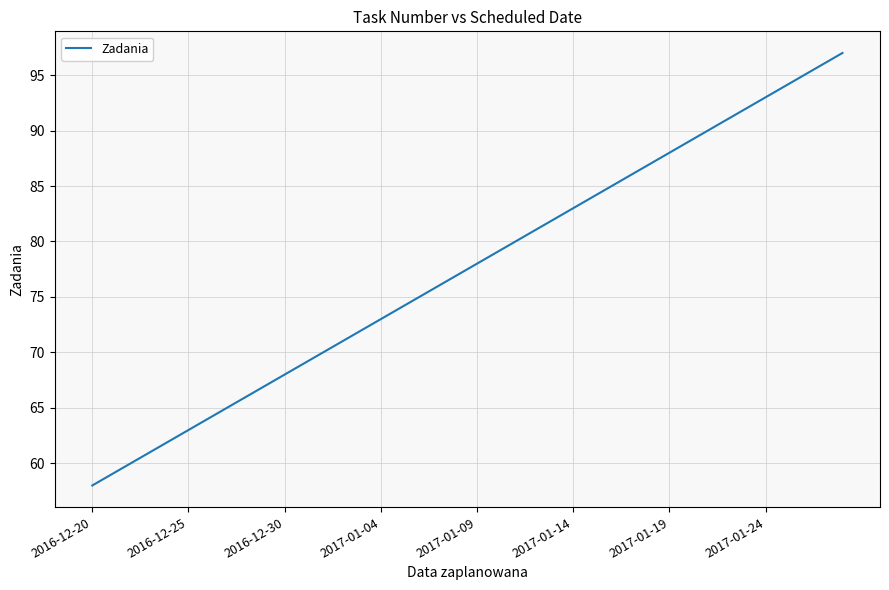

What is the smallest value displayed?

58